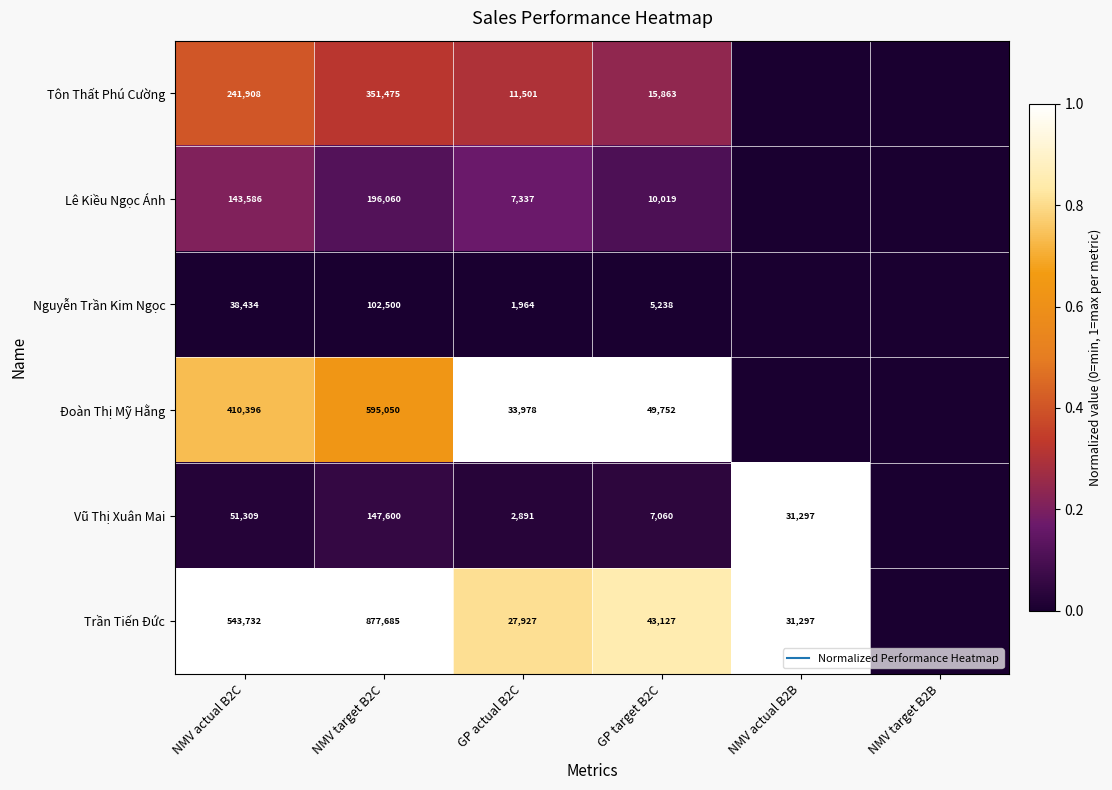

What is the difference between the second highest and second lowest values in the Trần Tiến Đức series?

0.2